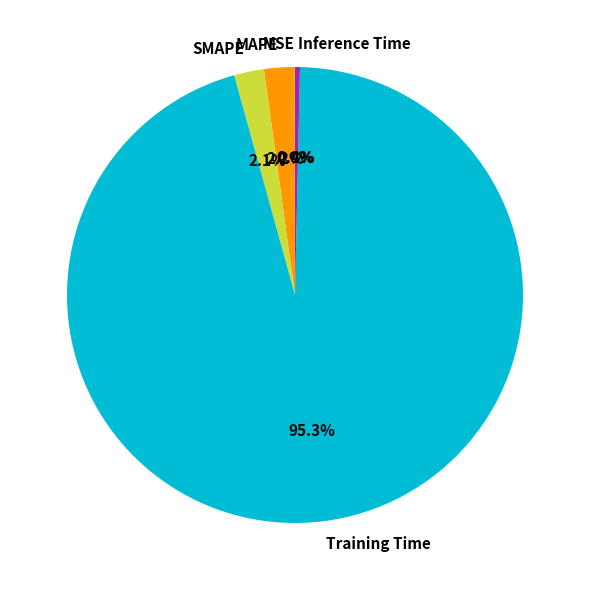

To the nearest percent, what percentage of the pie is MAPE?

2%